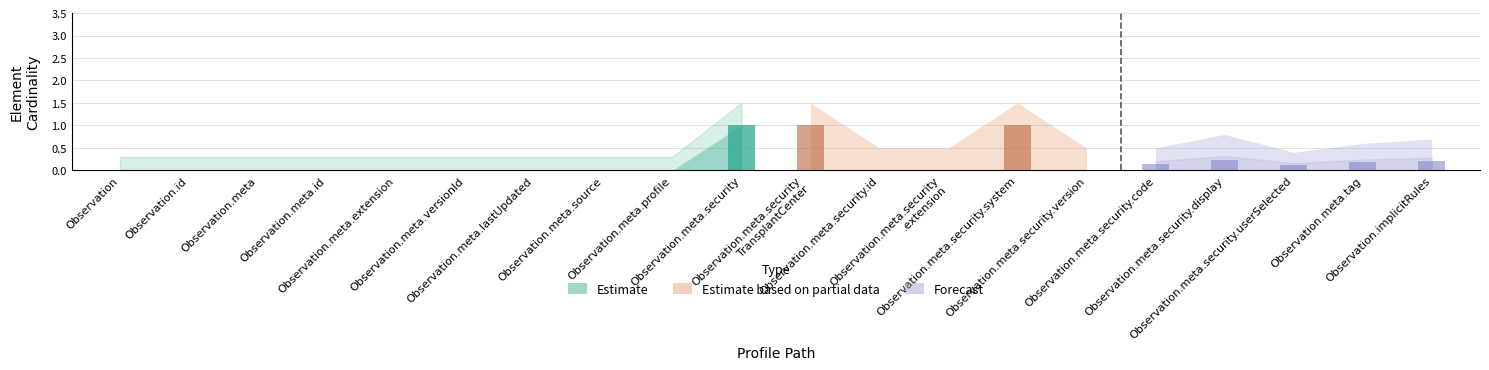

Which series has the largest total across all categories?

Estimate